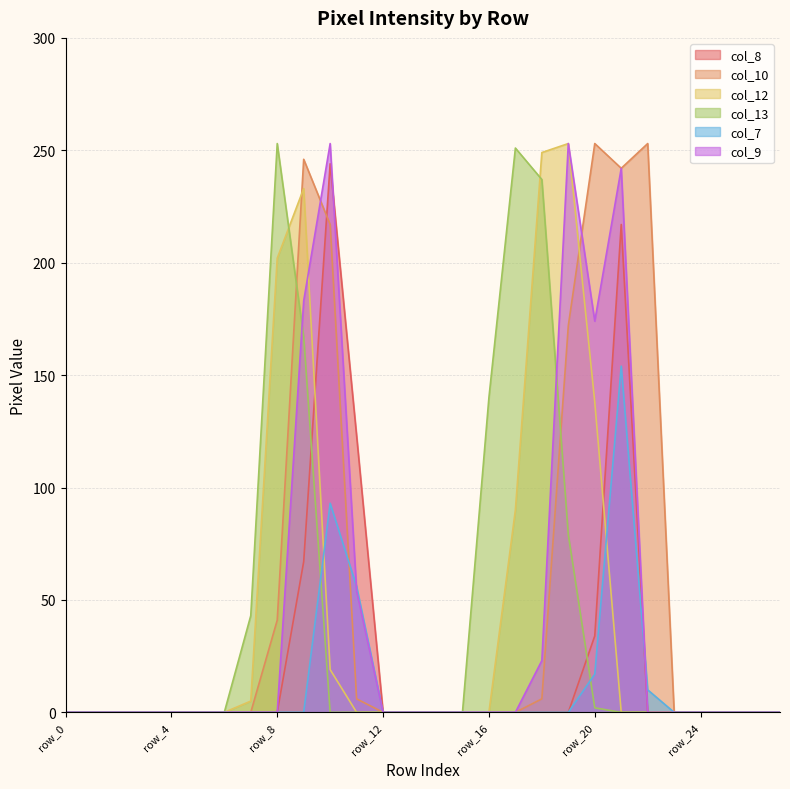

Reading left to right, transcribe all the data shown in this chart.

col_8: row_0=0	row_1=0	row_2=0	row_3=0	row_4=0	row_5=0	row_6=0	row_7=0	row_8=0	row_9=67	row_10=244	row_11=123	row_12=0	row_13=0	row_14=0	row_15=0	row_16=0	row_17=0	row_18=0	row_19=0	row_20=34	row_21=217	row_22=0	row_23=0	row_24=0	row_25=0	row_26=0	row_27=0
col_10: row_0=0	row_1=0	row_2=0	row_3=0	row_4=0	row_5=0	row_6=0	row_7=0	row_8=41	row_9=246	row_10=217	row_11=6	row_12=0	row_13=0	row_14=0	row_15=0	row_16=0	row_17=0	row_18=6	row_19=172	row_20=253	row_21=242	row_22=253	row_23=0	row_24=0	row_25=0	row_26=0	row_27=0
col_12: row_0=0	row_1=0	row_2=0	row_3=0	row_4=0	row_5=0	row_6=0	row_7=5	row_8=202	row_9=233	row_10=19	row_11=0	row_12=0	row_13=0	row_14=0	row_15=0	row_16=0	row_17=90	row_18=249	row_19=253	row_20=138	row_21=0	row_22=0	row_23=0	row_24=0	row_25=0	row_26=0	row_27=0
col_13: row_0=0	row_1=0	row_2=0	row_3=0	row_4=0	row_5=0	row_6=0	row_7=43	row_8=253	row_9=167	row_10=0	row_11=0	row_12=0	row_13=0	row_14=0	row_15=0	row_16=140	row_17=251	row_18=237	row_19=79	row_20=2	row_21=0	row_22=0	row_23=0	row_24=0	row_25=0	row_26=0	row_27=0
col_7: row_0=0	row_1=0	row_2=0	row_3=0	row_4=0	row_5=0	row_6=0	row_7=0	row_8=0	row_9=0	row_10=93	row_11=56	row_12=0	row_13=0	row_14=0	row_15=0	row_16=0	row_17=0	row_18=0	row_19=0	row_20=17	row_21=154	row_22=10	row_23=0	row_24=0	row_25=0	row_26=0	row_27=0
col_9: row_0=0	row_1=0	row_2=0	row_3=0	row_4=0	row_5=0	row_6=0	row_7=0	row_8=0	row_9=183	row_10=253	row_11=54	row_12=0	row_13=0	row_14=0	row_15=0	row_16=0	row_17=0	row_18=23	row_19=253	row_20=174	row_21=242	row_22=0	row_23=0	row_24=0	row_25=0	row_26=0	row_27=0